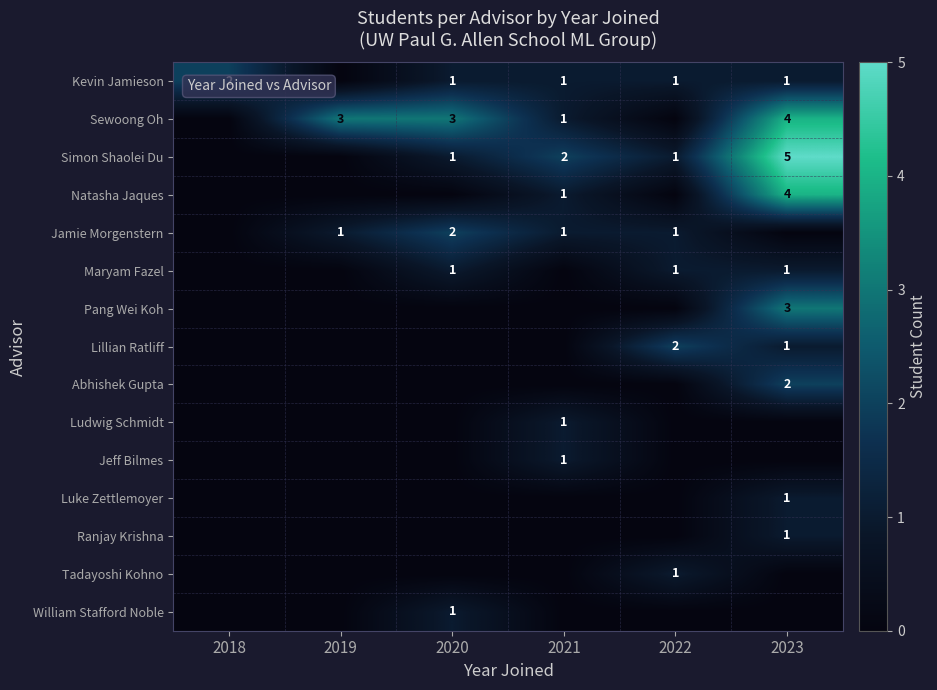

How many categories are shown in the chart?

6